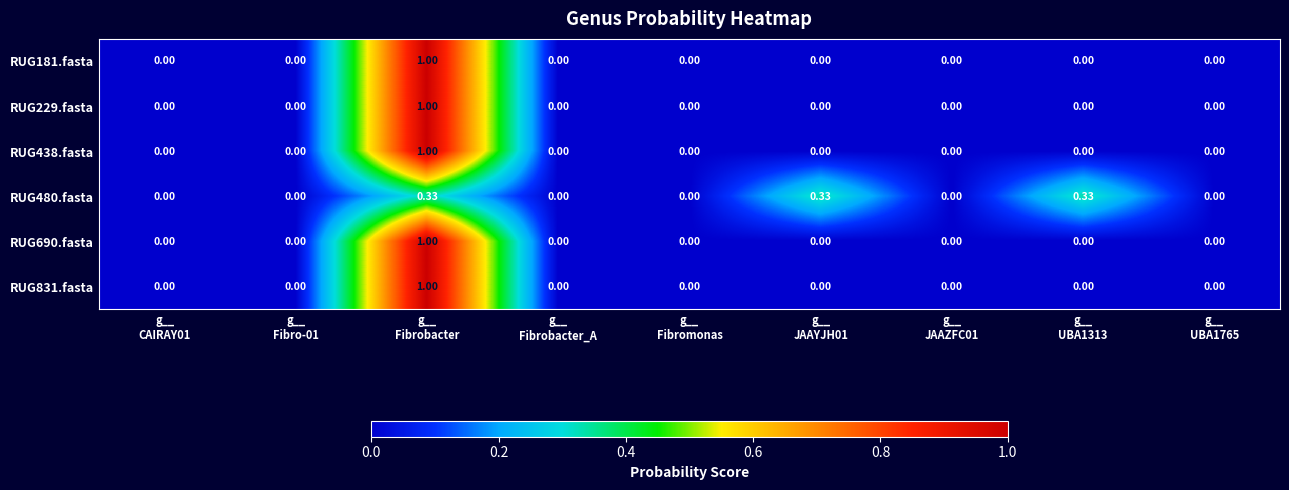

How many categories are shown in the chart?

9